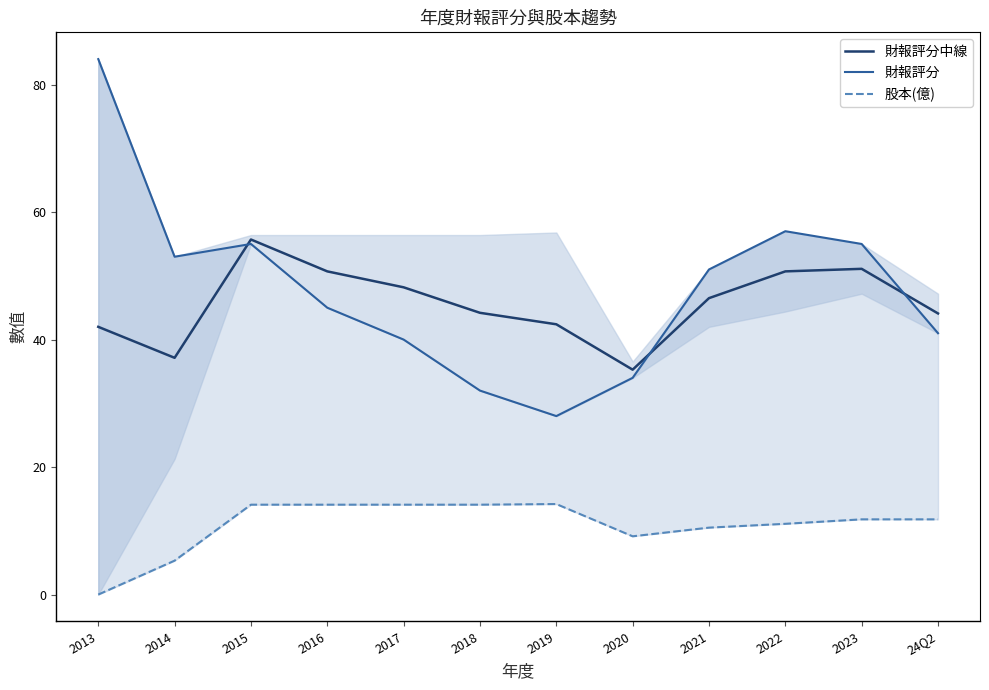

The 財報評分 series shows 91.0 at 2022. True or false?

False